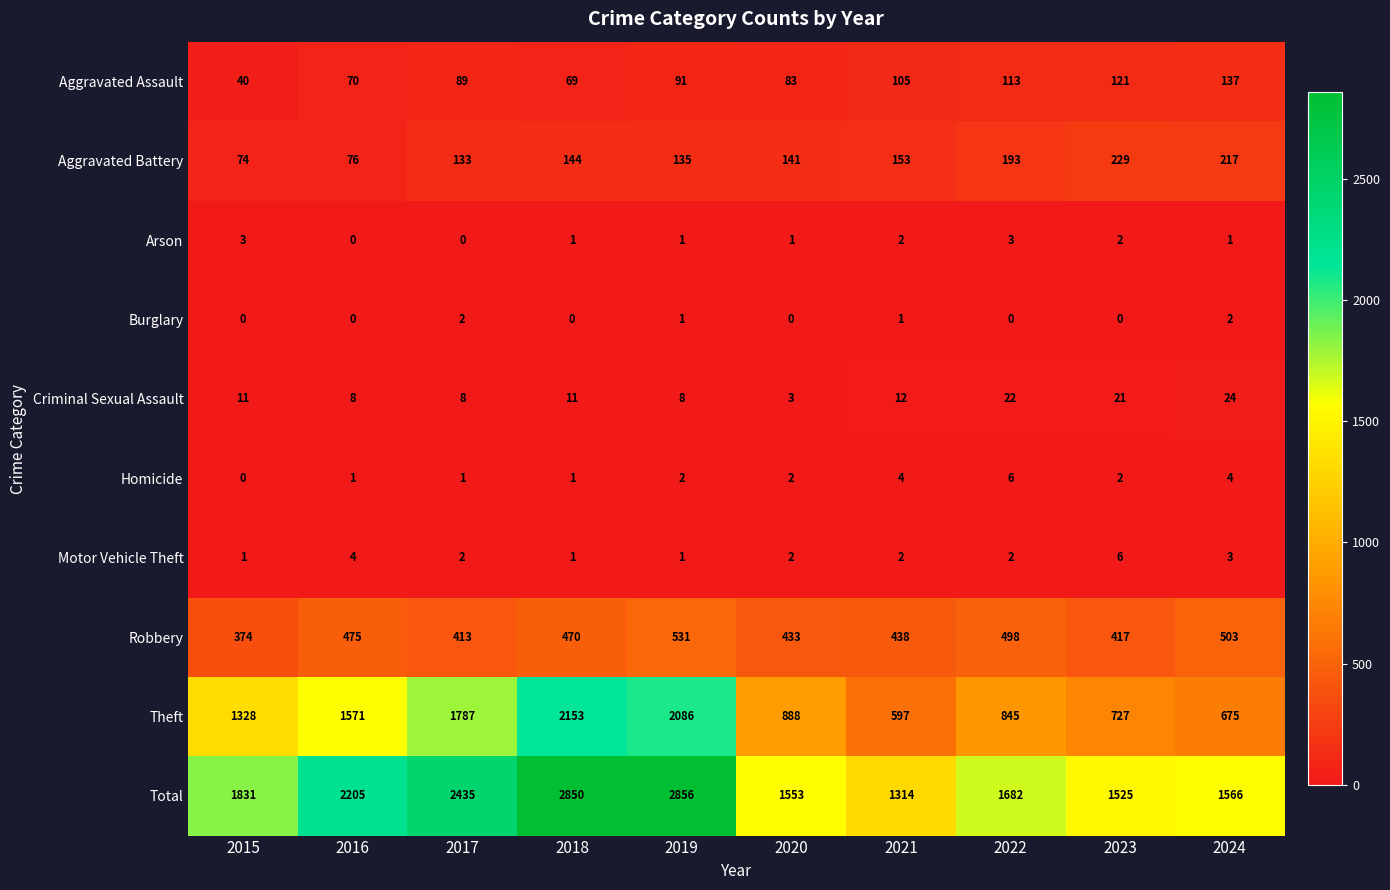

What value does the Aggravated Battery series have at 2020, to the nearest 10?

140